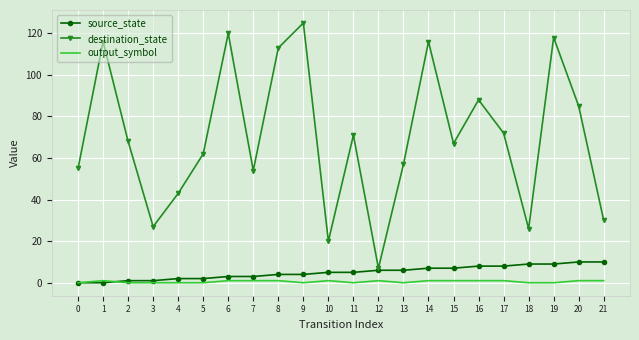

Which category has the highest value in the destination_state series?

9